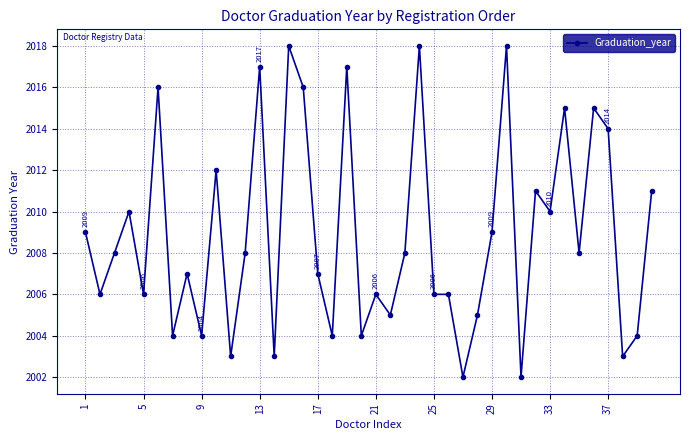

What is the value of the 4th point from the left?

2010